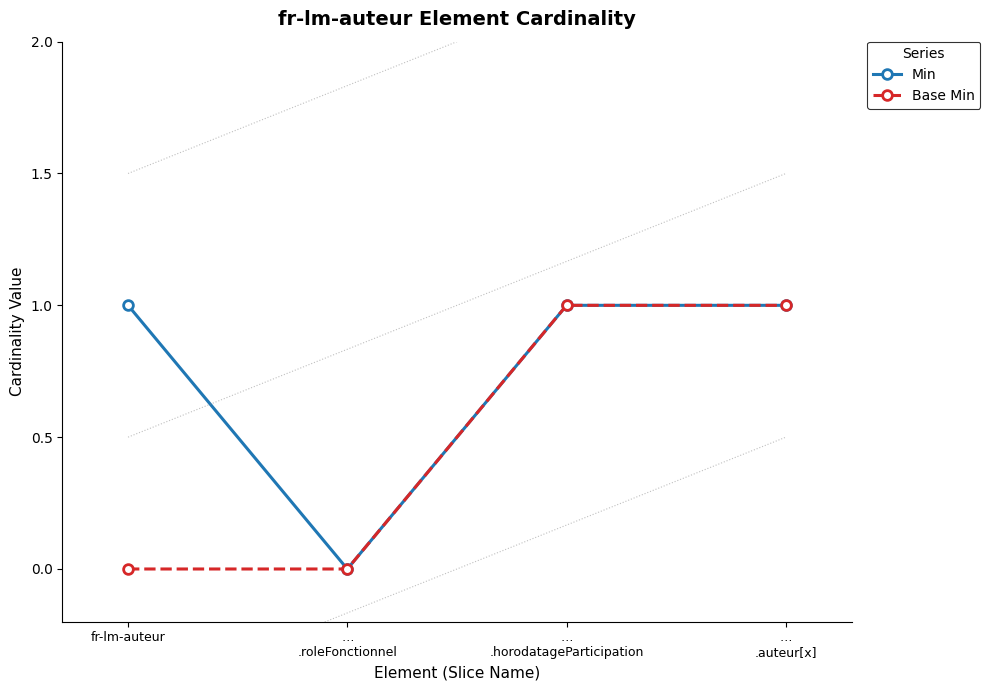

What position from the right is fr-lm-auteur?

4